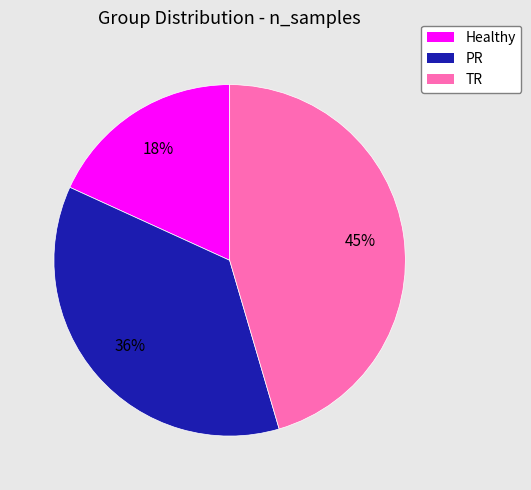

To the nearest percent, what is the difference between the PR and TR slice percentages?

9%